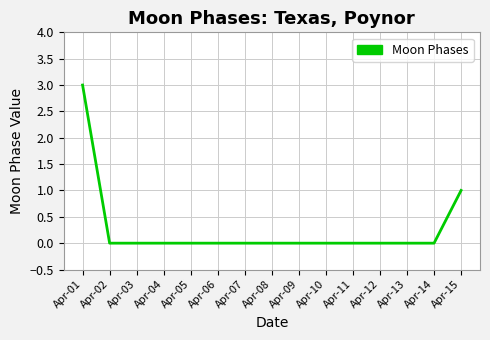

Reading left to right, list all the values displayed in this chart.

3	0	0	0	0	0	0	0	0	0	0	0	0	0	1